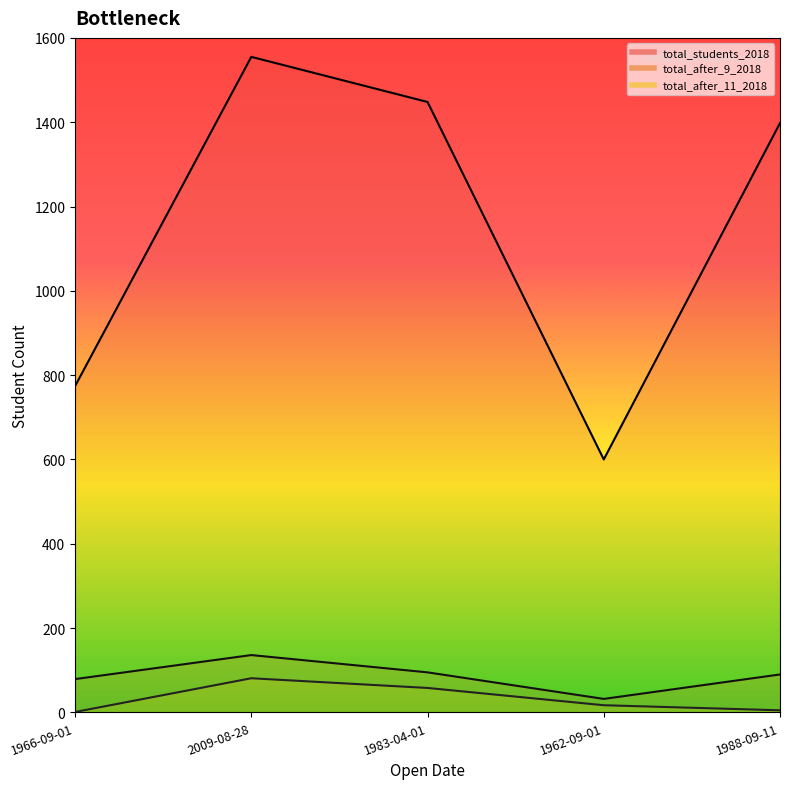

True or false: total_after_9_2018 and total_after_11_2018 cross at least once.

False